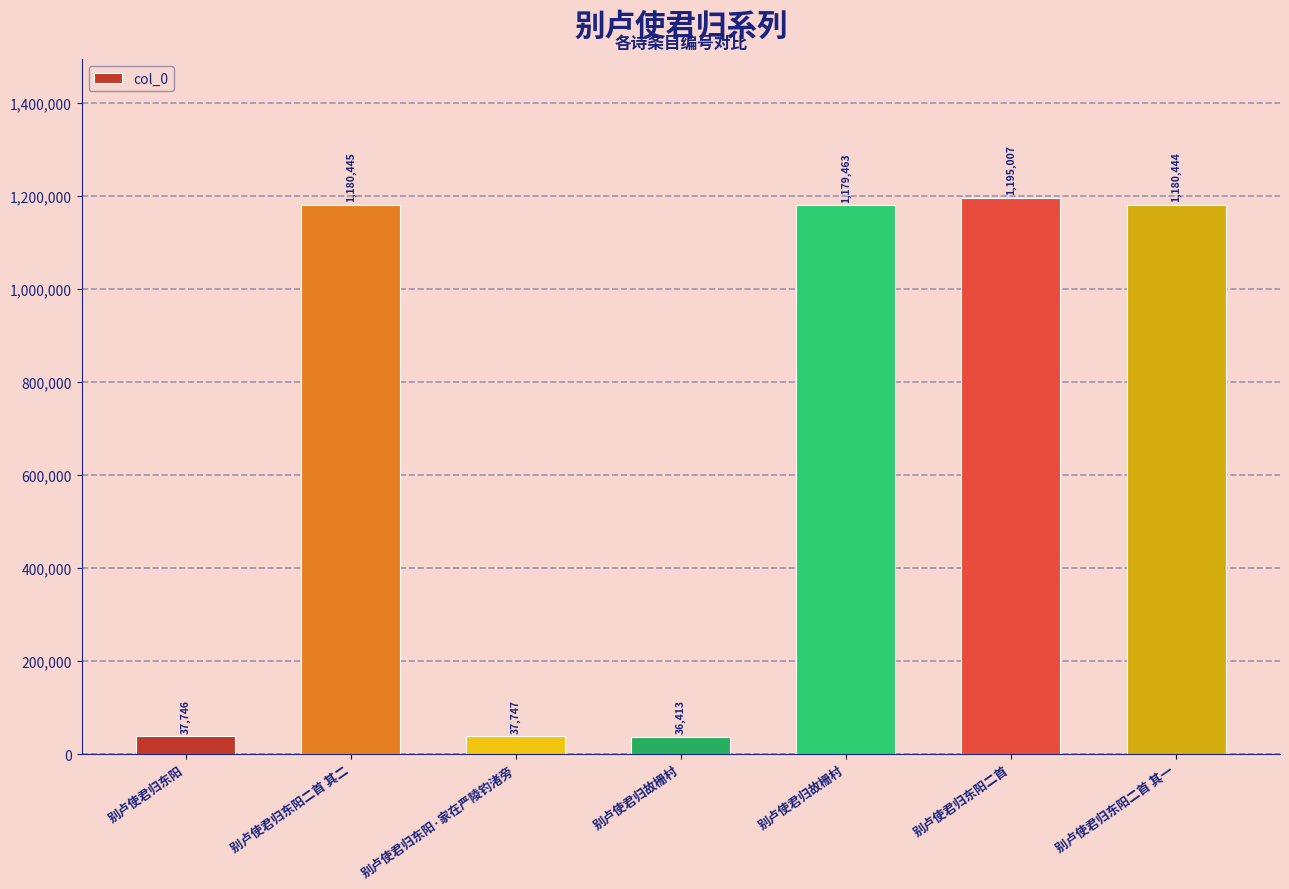

What is the label of the 4th bar from the right?

别卢使君归故栅村